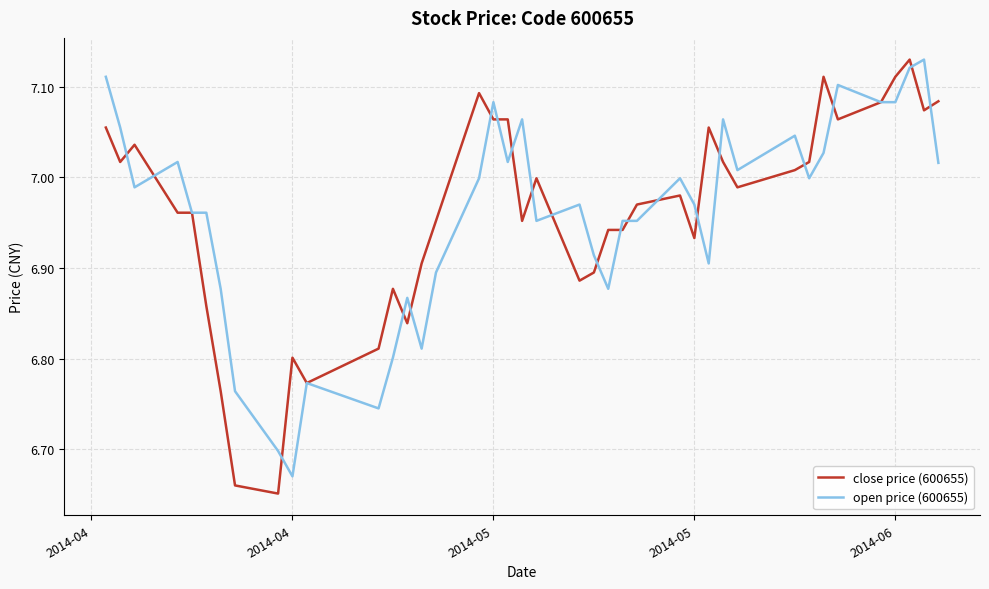

How many times do open price (600655) and close price (600655) cross each other?

20